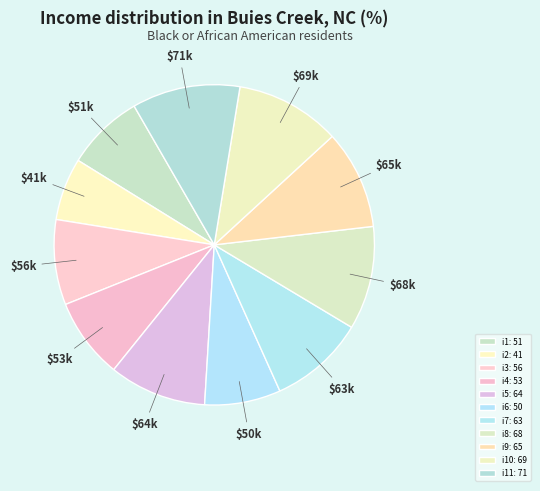

How many segments does this pie chart have?

11